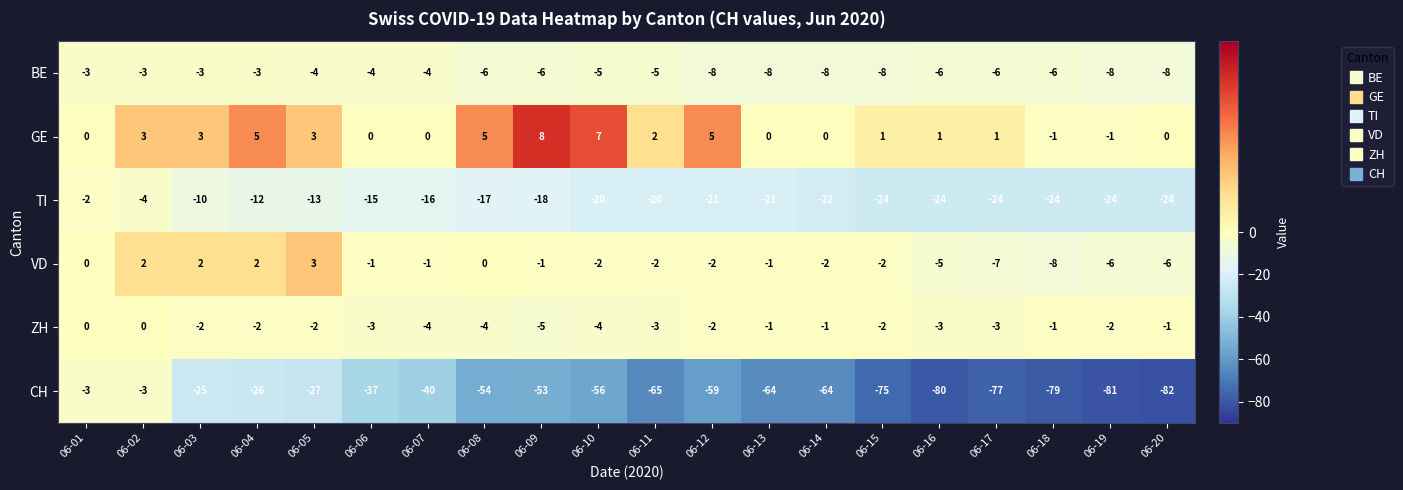

Read the BE value at 06-12.

-8